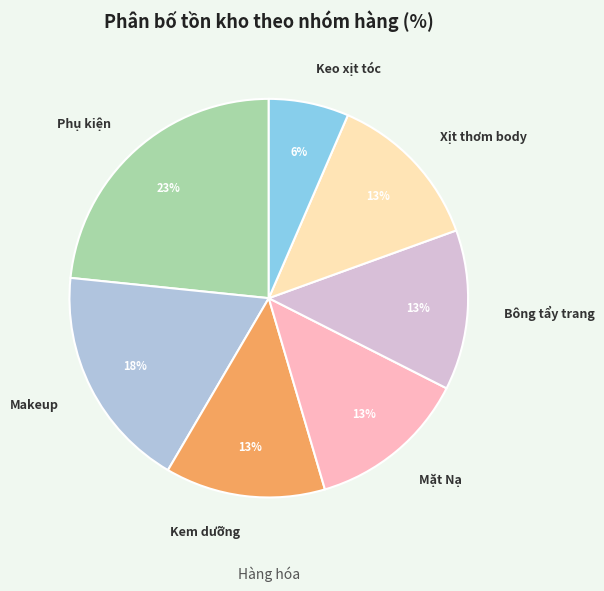

What percentage is the Phụ kiện slice, to the nearest percent?

23%